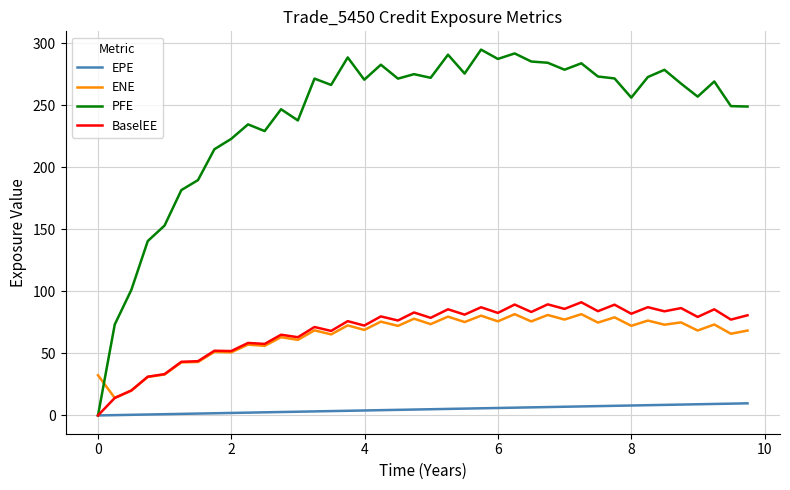

True or false: EPE and ENE intersect in this chart.

False